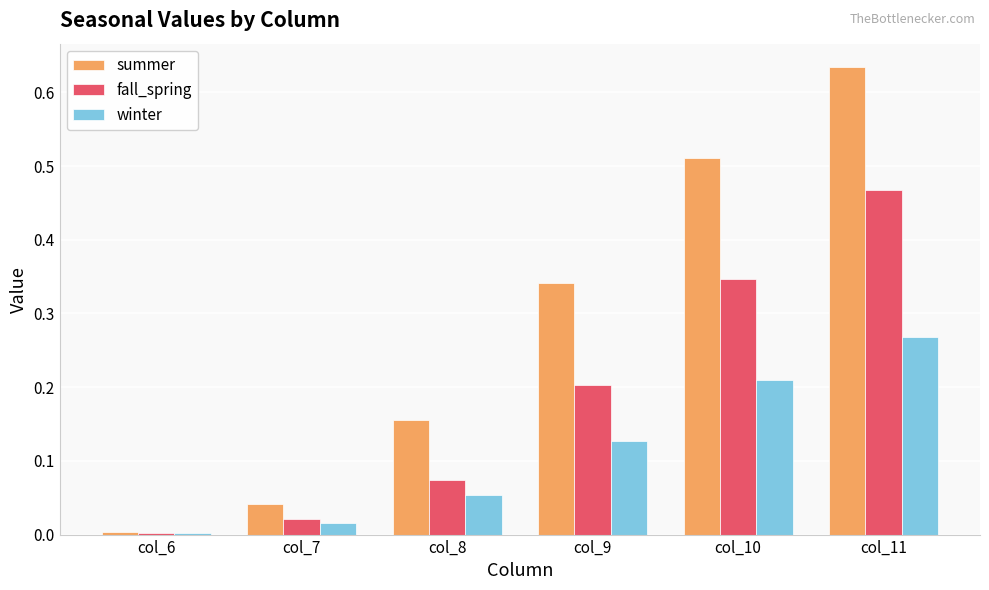

Which series changed the most between col_10 and col_11?

summer